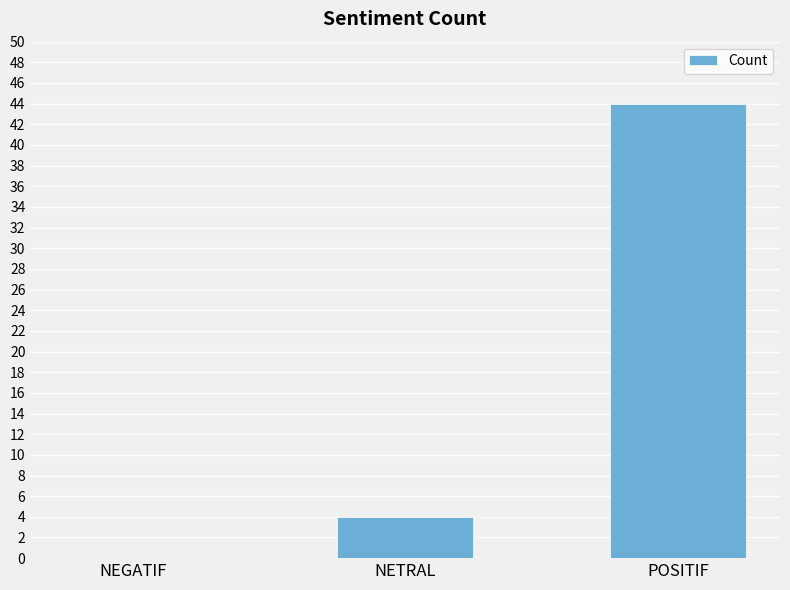

At which category does the chart reach its peak across all series?

POSITIF